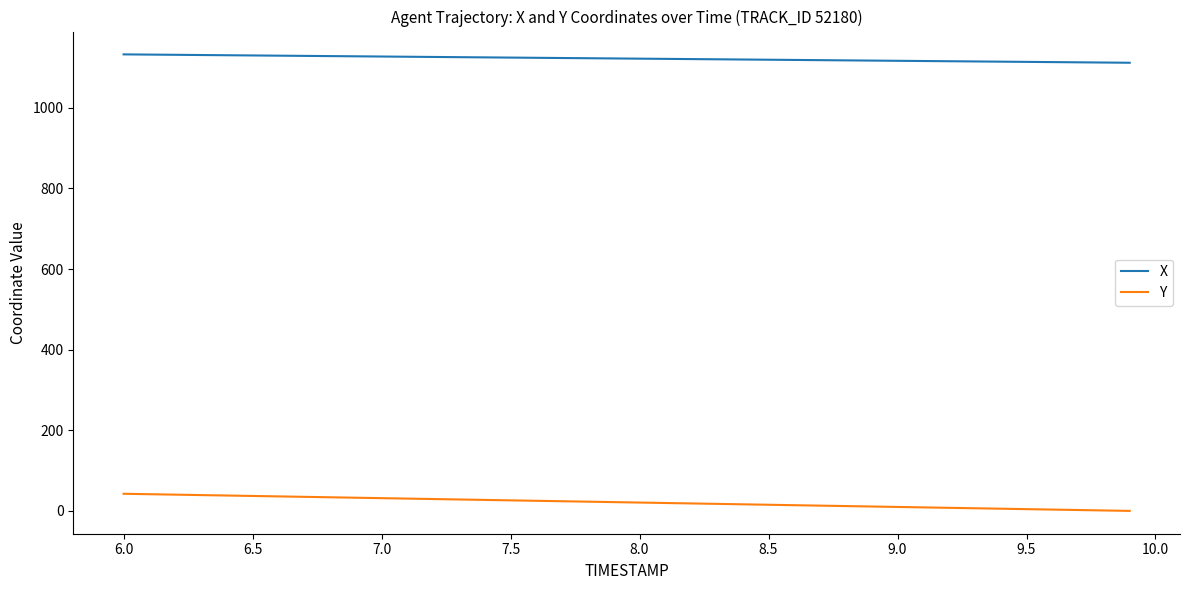

What is the maximum value shown in the chart?

1132.8